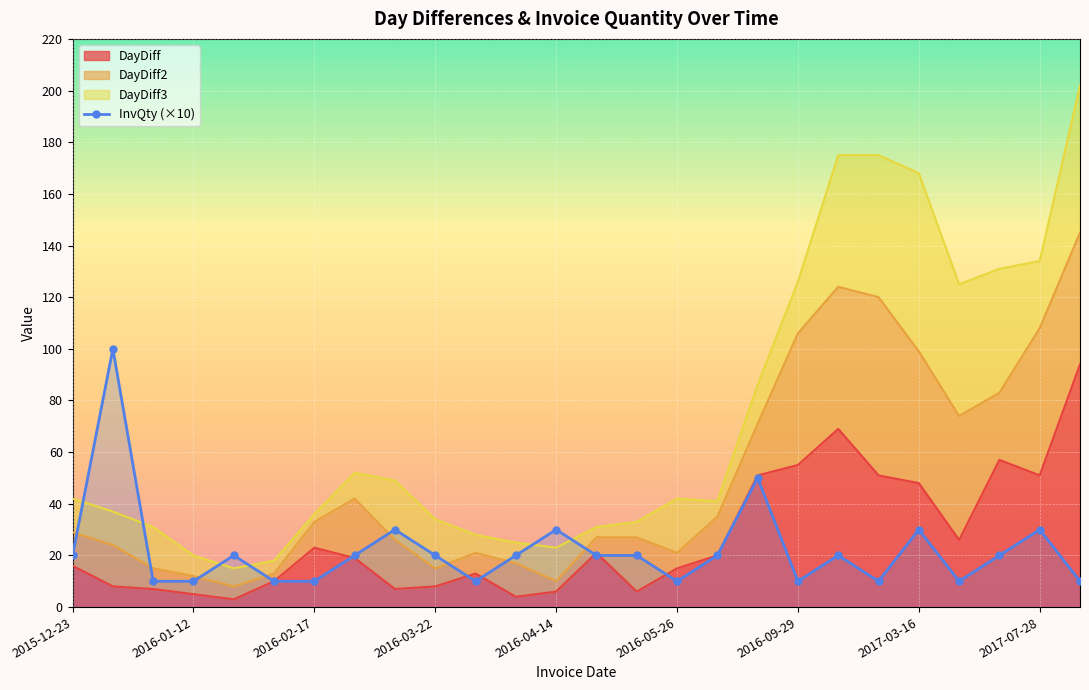

What is the ratio of the value at 22 to the value at 12?

0.3